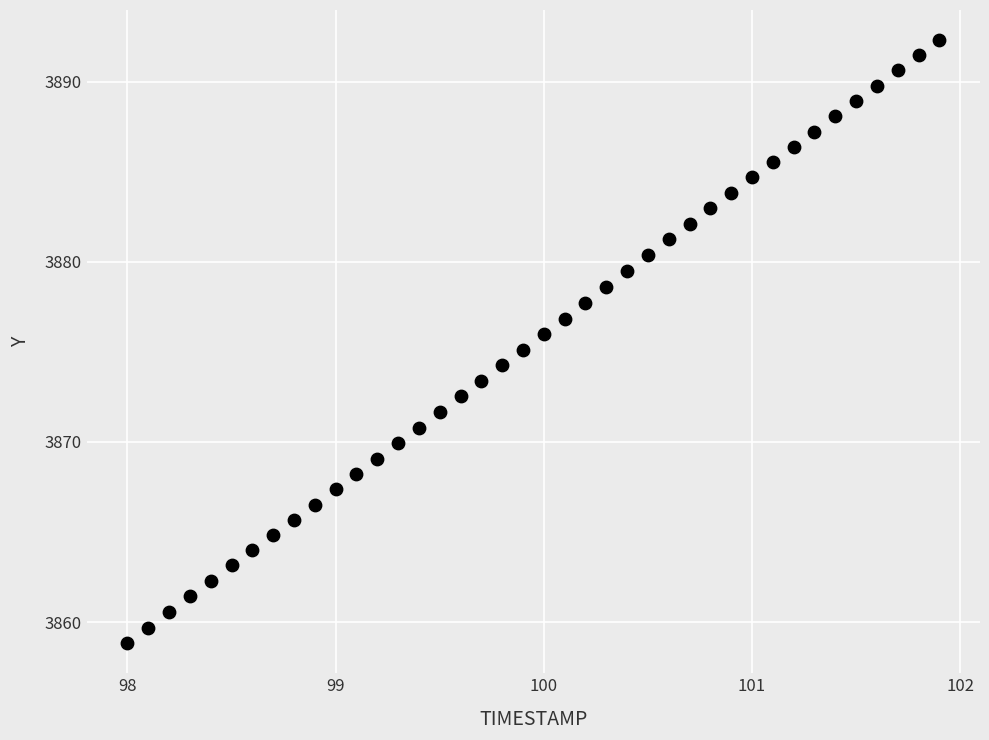

What is the range of Y values (max minus min)?

33.5